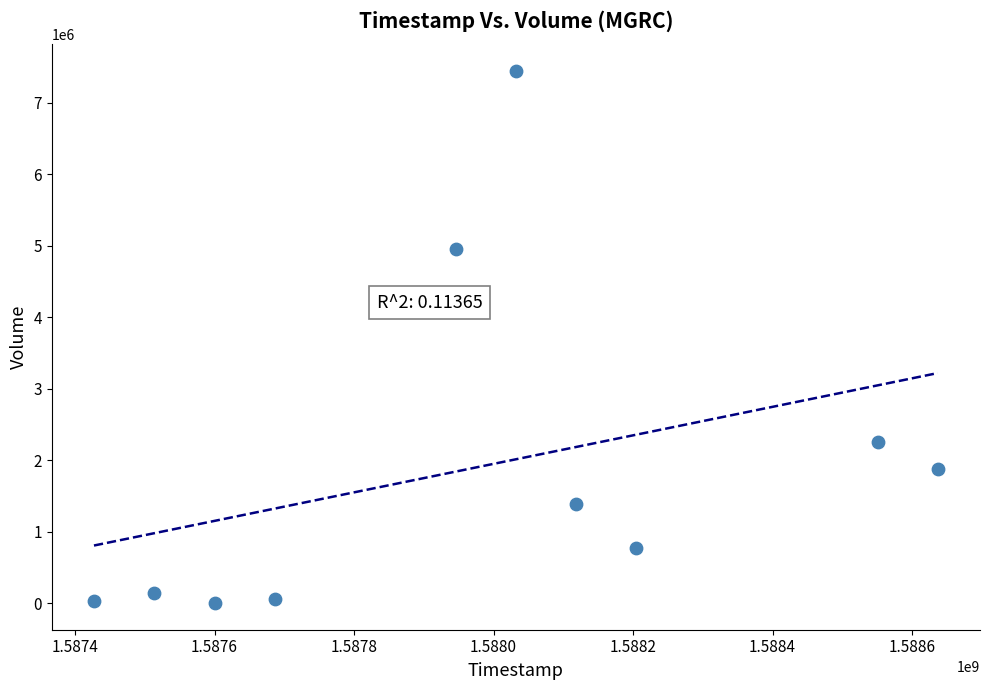

What is the average X value?

1587971520